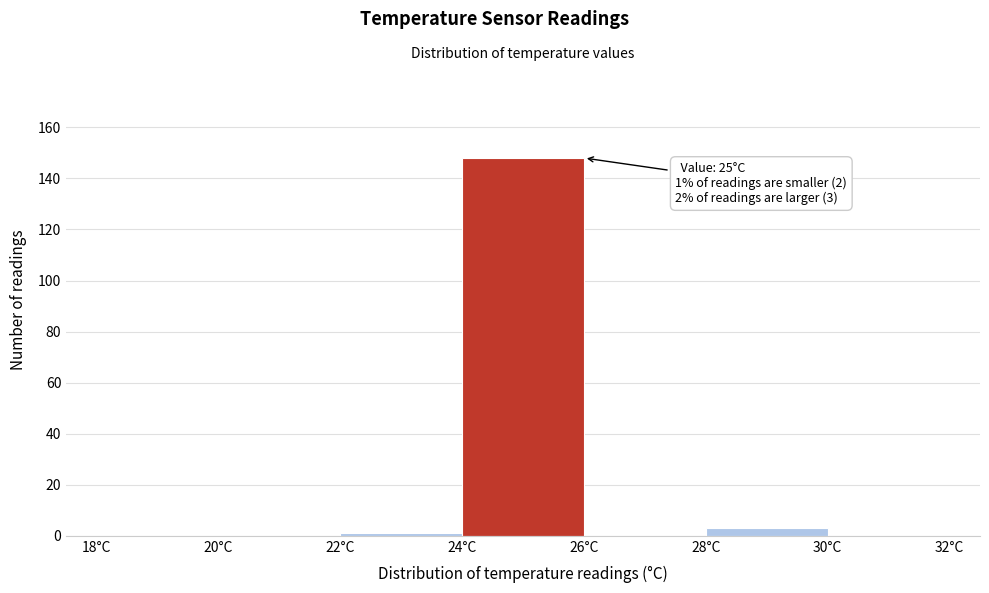

Which range on the x-axis has the tallest bar?

24 to 26